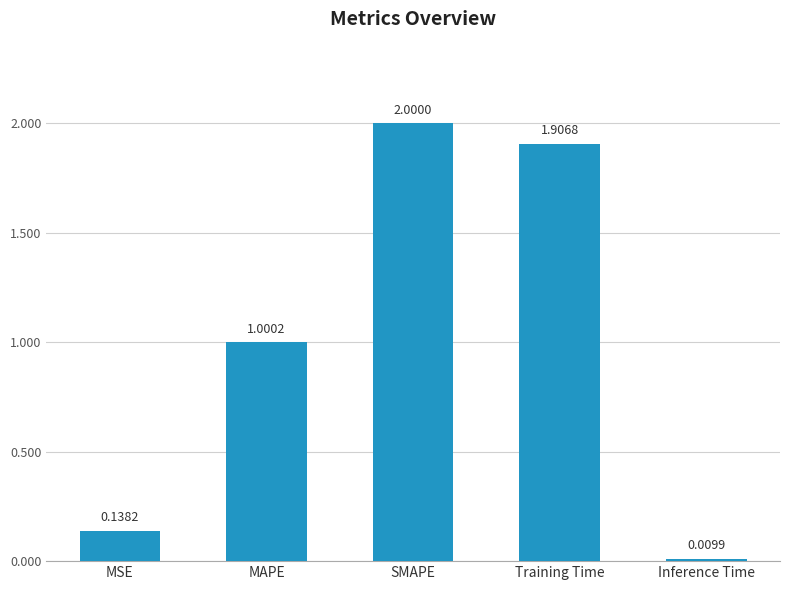

Where does the data first go above 1?

MAPE